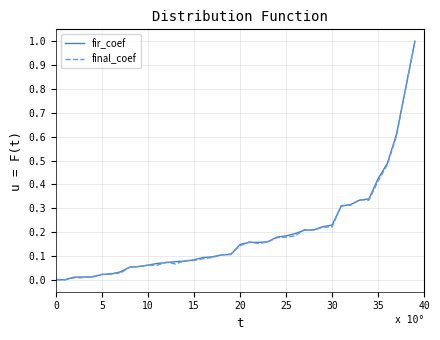

What is the maximum value shown in the chart?

1.0